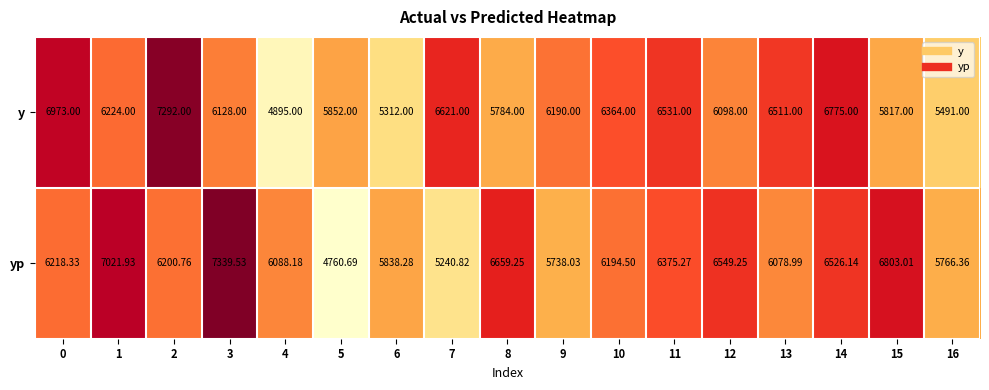

Is the value of y at 13 greater than the value of yp at 12?

No